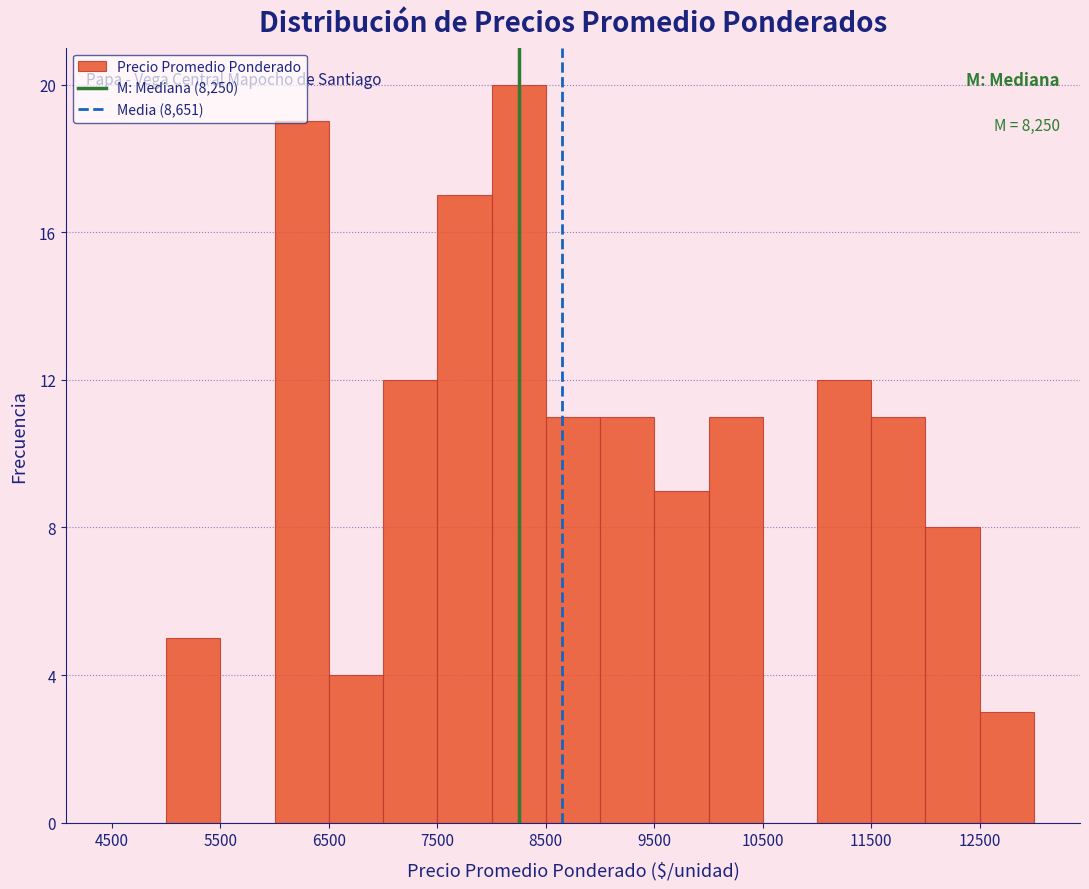

Over which range of the x-axis is the bar tallest?

8000 to 8500